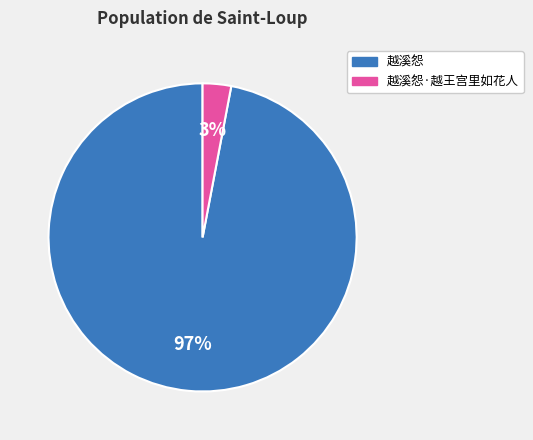

Is there a majority slice in this chart?

Yes